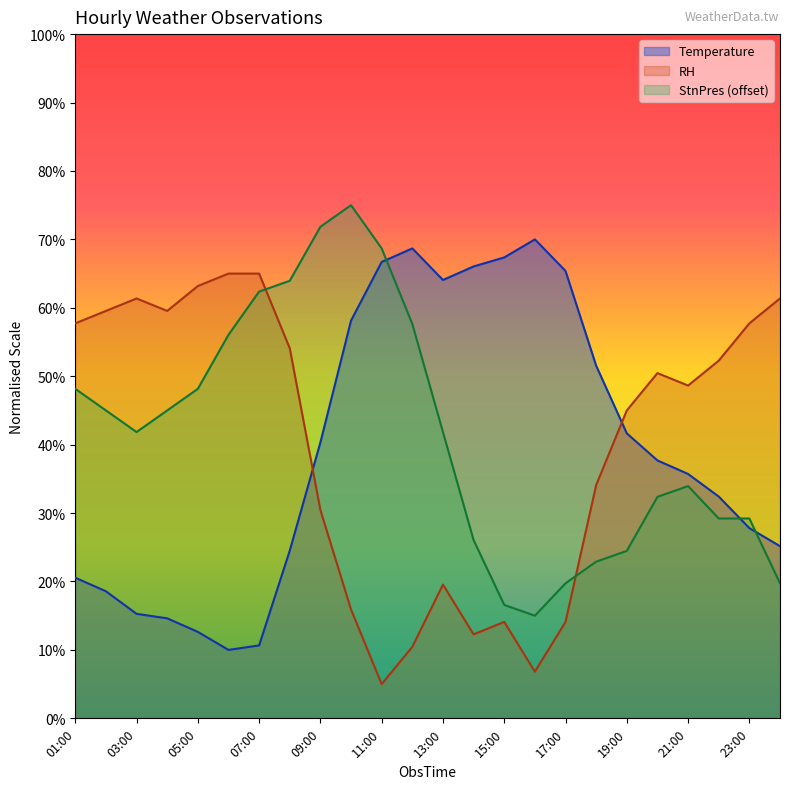

What is the value of the StnPres point at the 13th from the left?

41.8